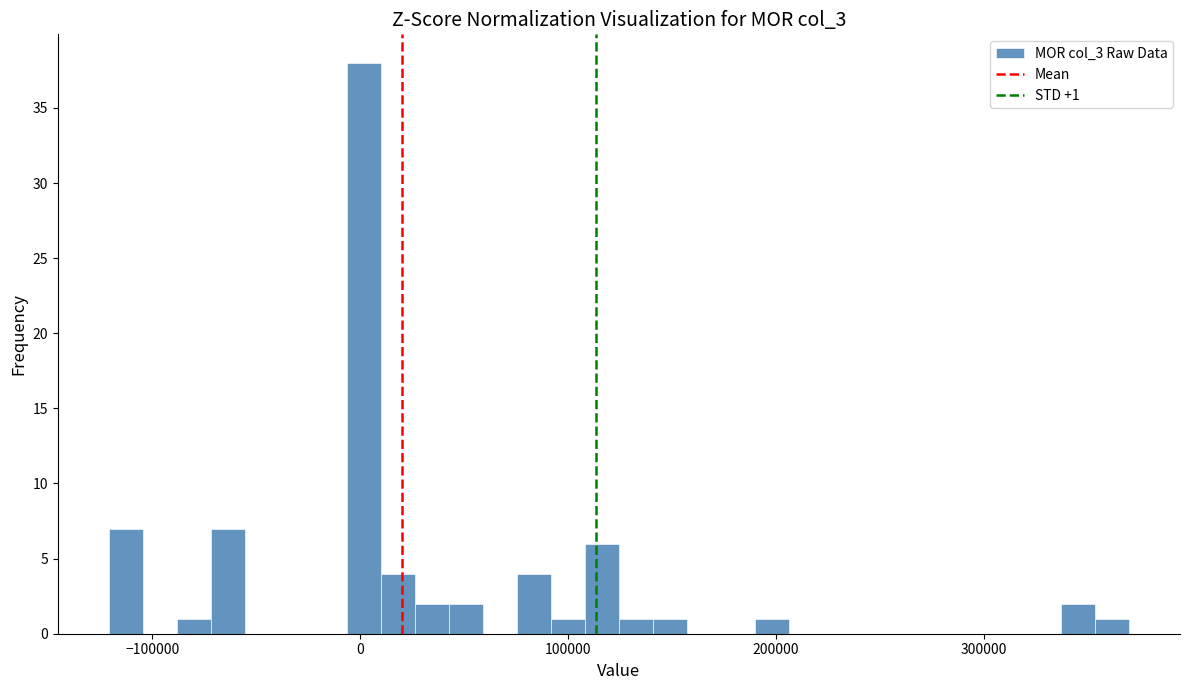

Read against the x-axis, roughly where is the centre of the tallest bar?

0